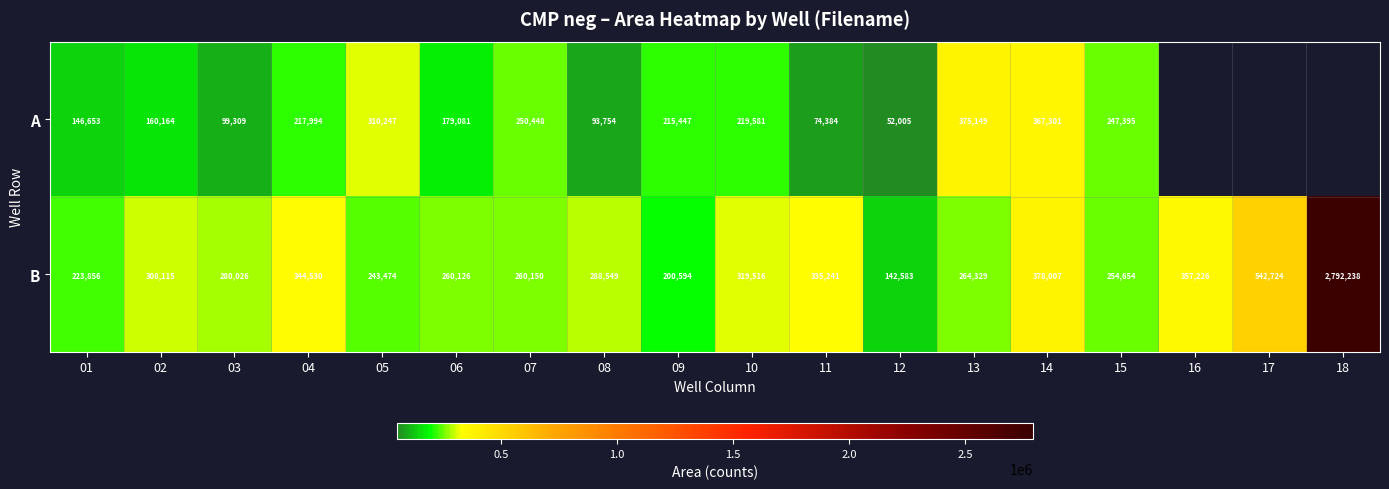

At 14, list the series in order from smallest to largest.

A, B